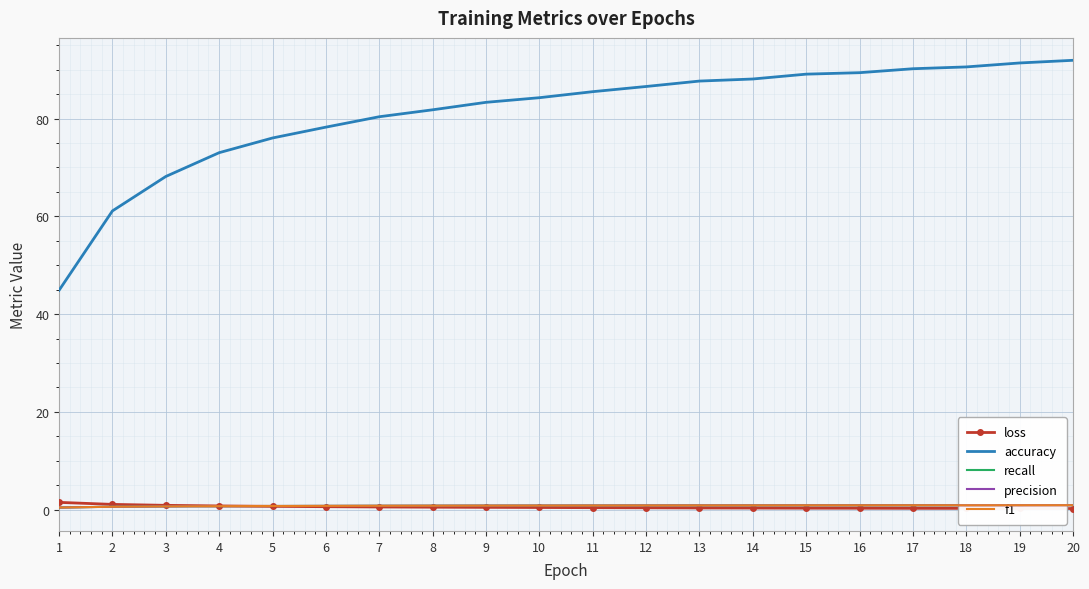

What is the approximate value of recall at 4?

0.7